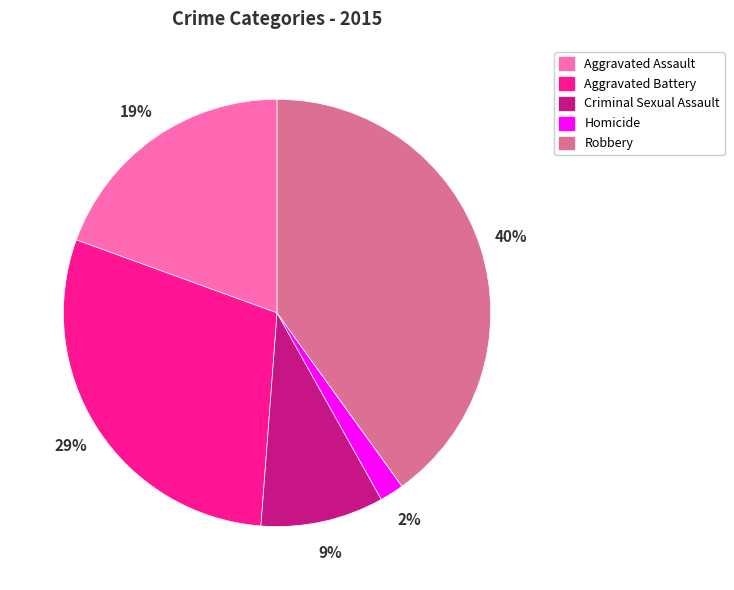

Is there any slice that represents more than half of the pie?

No